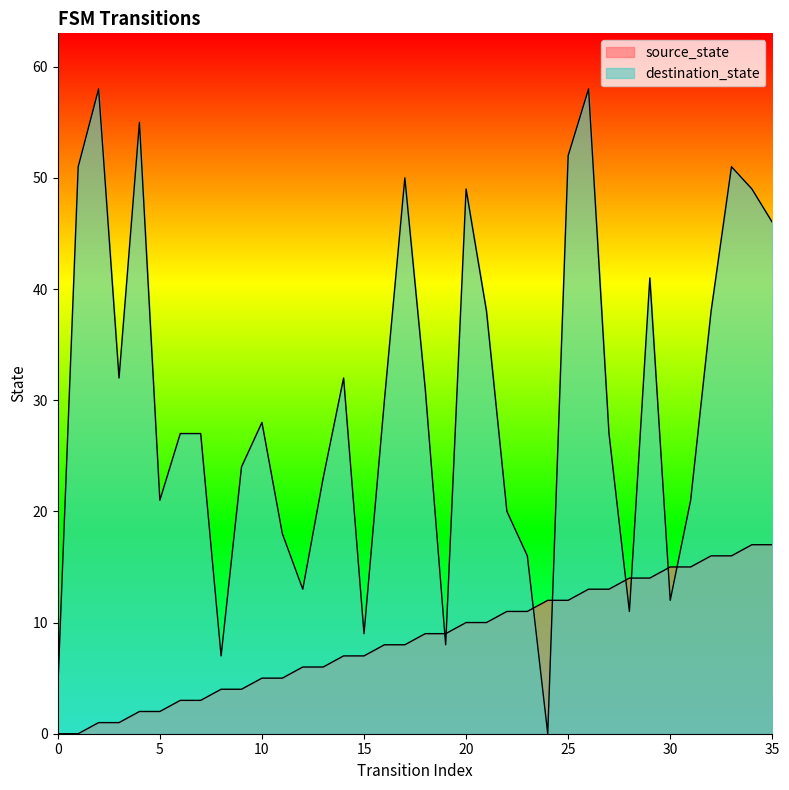

What is the value of the destination_state point at the 15th from the left?

32